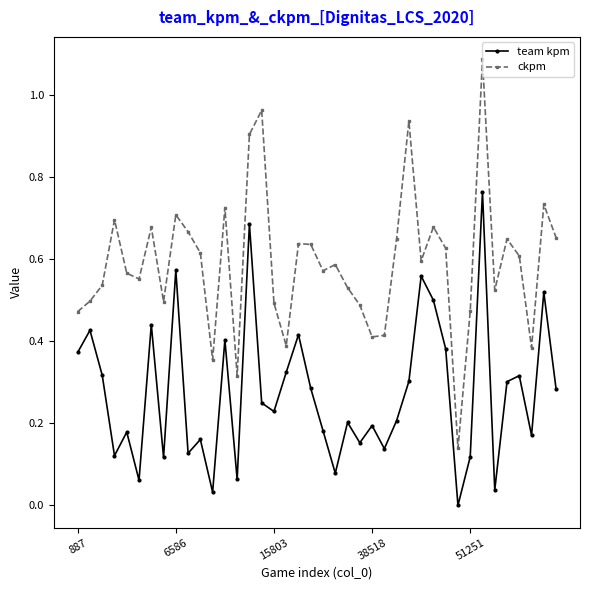

True or false: team kpm and ckpm intersect in this chart.

False